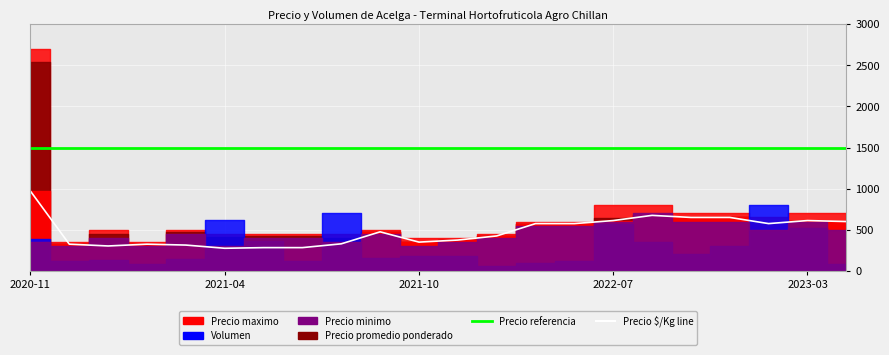

Which category has the highest value in the Precio referencia series?

2020-11